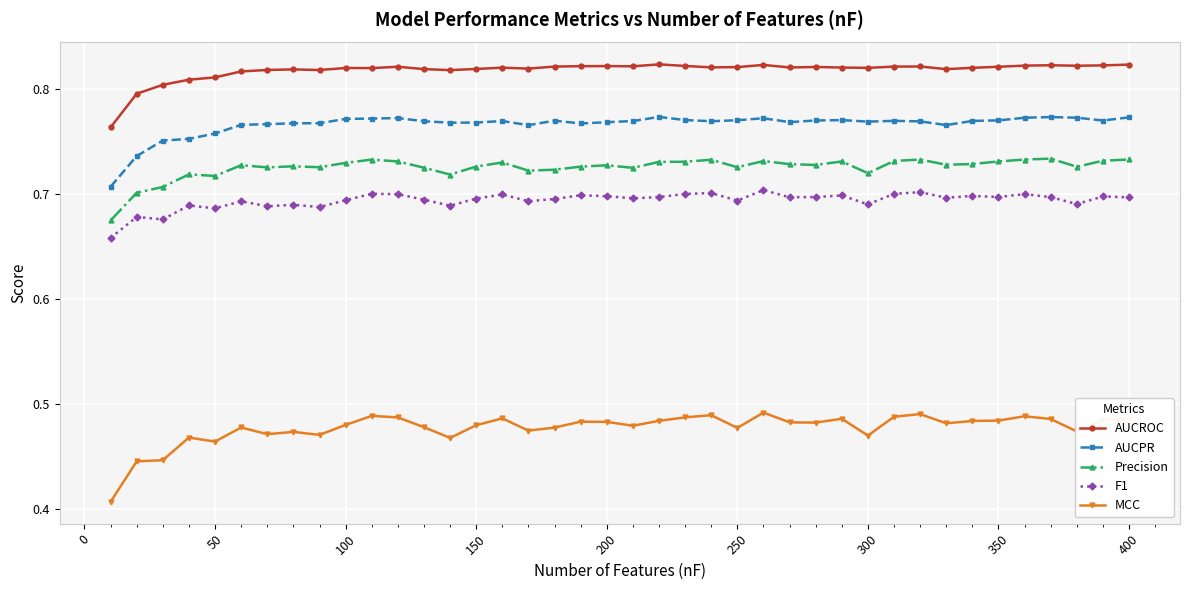

True or false: F1 and AUCROC cross at least once.

False